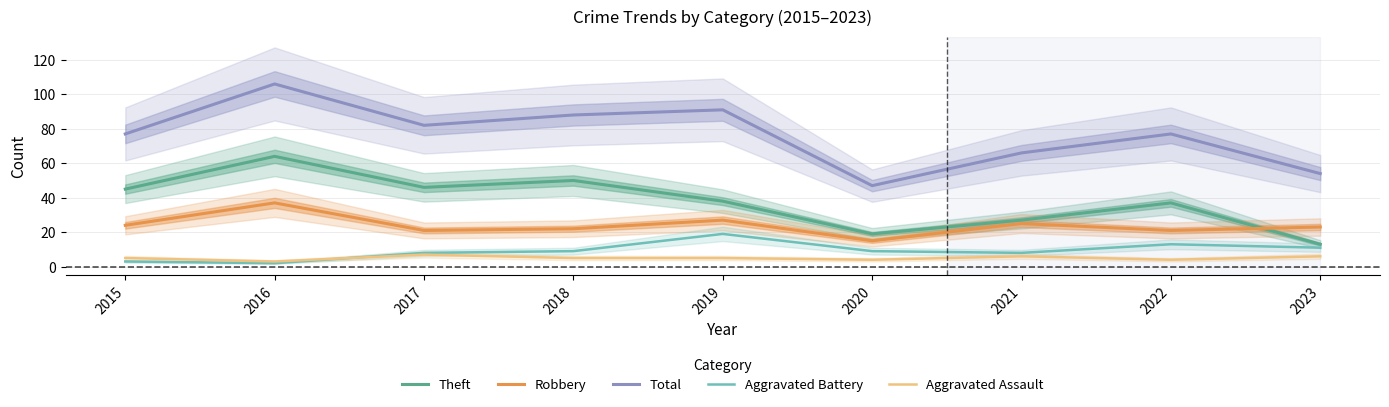

Which has a higher value, 2021 or 2019?

2019